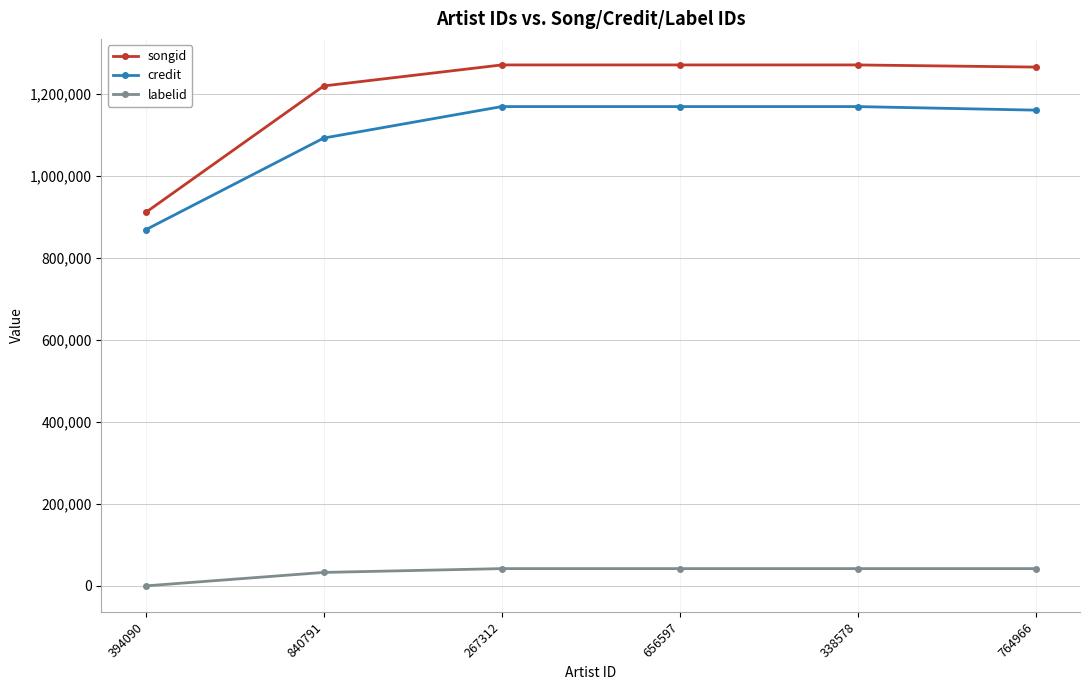

At how many categories does at least one series exceed 506899?

6